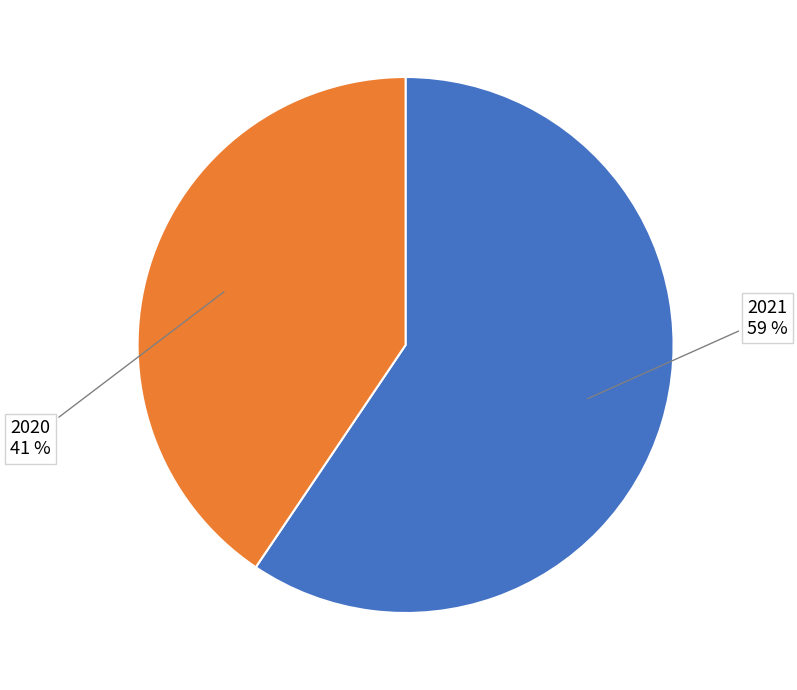

Is there any slice that represents more than half of the pie?

Yes